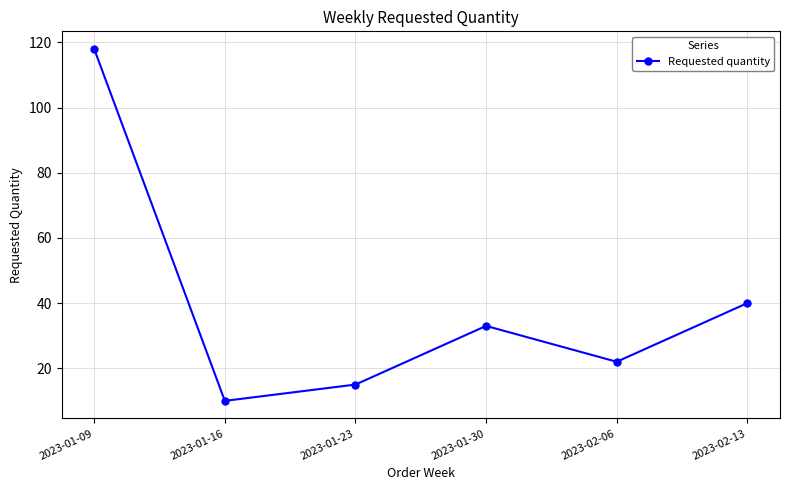

How many categories are shown in the chart?

6